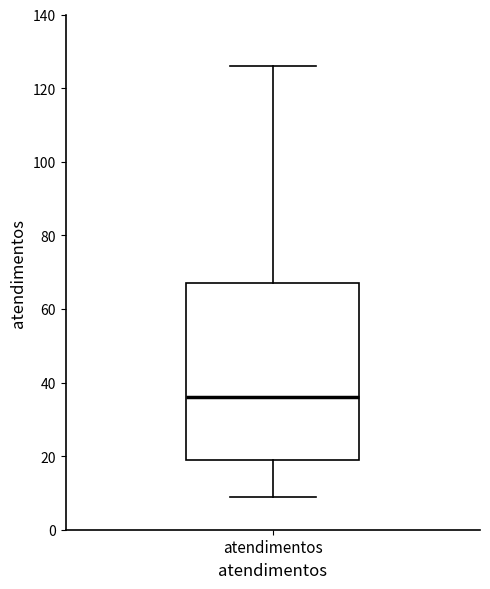

Read this box plot against the y-axis: the position of the median line, the range covered by the box, and the ends of both whiskers. The values are not printed on the chart, so give them approximately, as read against the axis.

median 36, box 20 to 68, whiskers 10 to 126